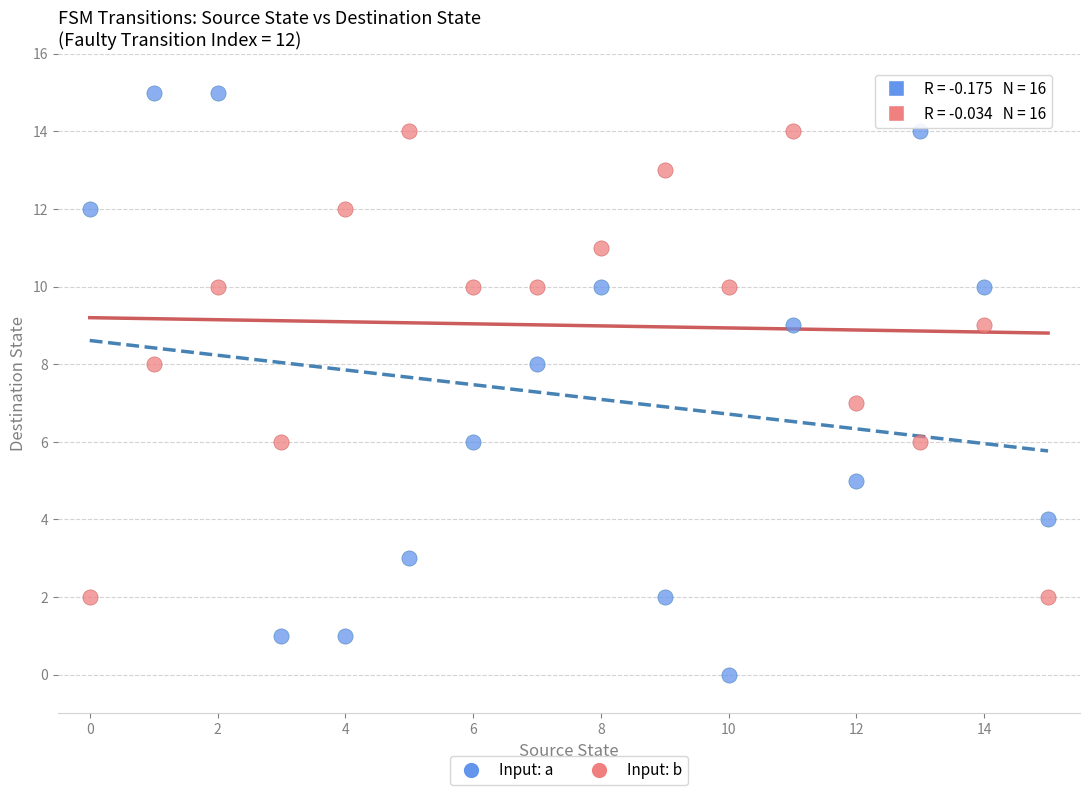

Which series reaches the maximum Y coordinate?

Input: a